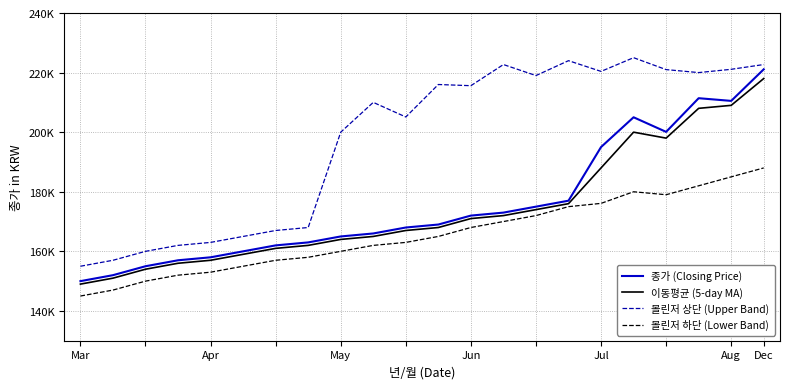

Does the chart have visible grid lines?

Yes